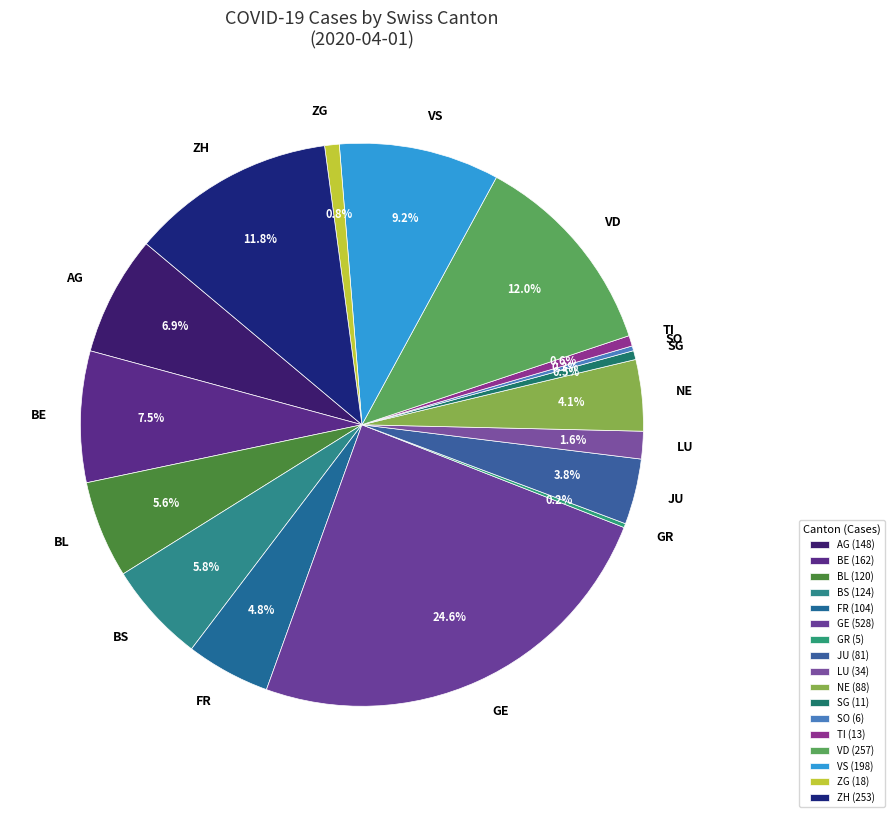

Do LU and VD together represent more than half of the pie?

No